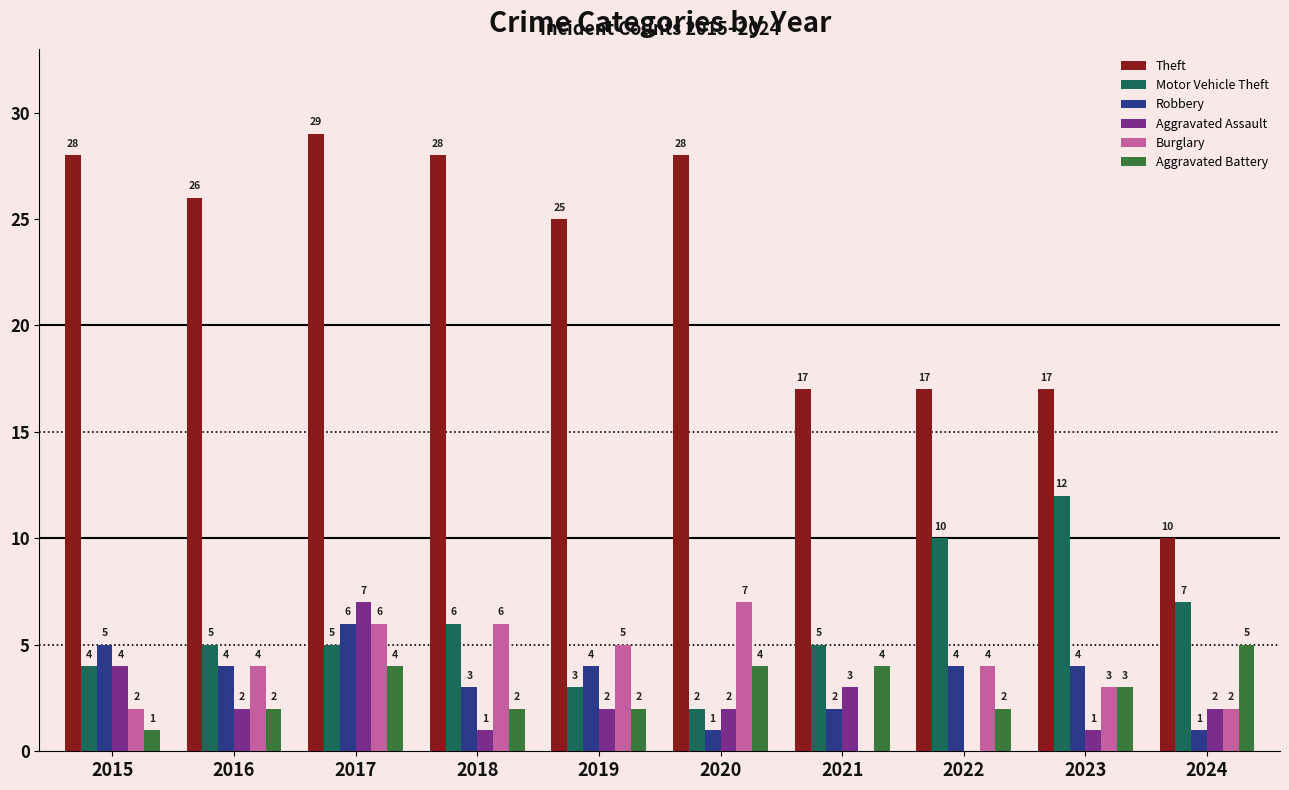

At which category is the sum across all series the highest?

2017